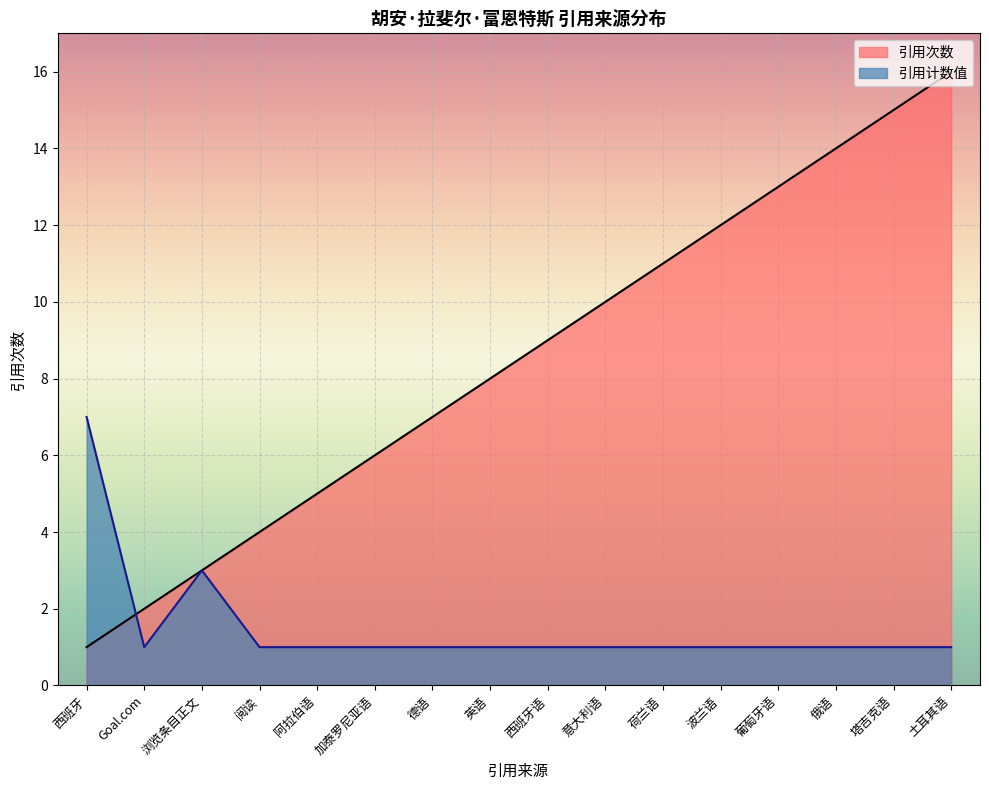

How many data points in 引用次数 are less than 9?

8